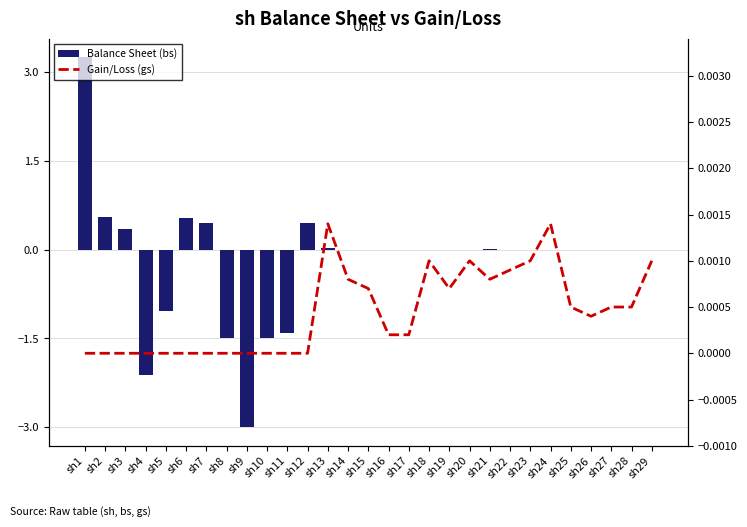

Reading left to right, transcribe all the data shown in this chart.

Balance Sheet (bs): sh1=3.2	sh2=0.6	sh3=0.3	sh4=-2.1	sh5=-1.0	sh6=0.5	sh7=0.5	sh8=-1.5	sh9=-3.0	sh10=-1.5	sh11=-1.4	sh12=0.5	sh13=0.0	sh14=0.0	sh15=0.0	sh16=0.0	sh17=0.0	sh18=0.0	sh19=0.0	sh20=0.0	sh21=0.0	sh22=0.0	sh23=0.0	sh24=0.0	sh25=0.0	sh26=0.0	sh27=0.0	sh28=0.0	sh29=0.0
Gain/Loss (gs): sh1=0.0	sh2=0.0	sh3=0.0	sh4=0.0	sh5=0.0	sh6=0.0	sh7=0.0	sh8=0.0	sh9=0.0	sh10=0.0	sh11=0.0	sh12=0.0	sh13=0.0	sh14=0.0	sh15=0.0	sh16=0.0	sh17=0.0	sh18=0.0	sh19=0.0	sh20=0.0	sh21=0.0	sh22=0.0	sh23=0.0	sh24=0.0	sh25=0.0	sh26=0.0	sh27=0.0	sh28=0.0	sh29=0.0